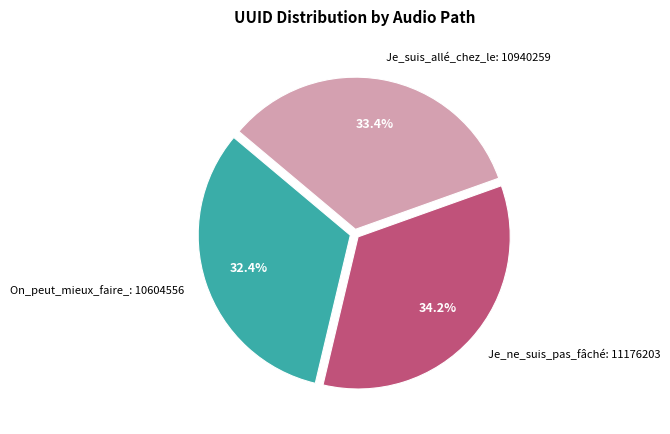

Combined, what portion of the pie is Je_suis_allé_chez_le: 10940259 and Je_ne_suis_pas_fâché: 11176203?

67.6%